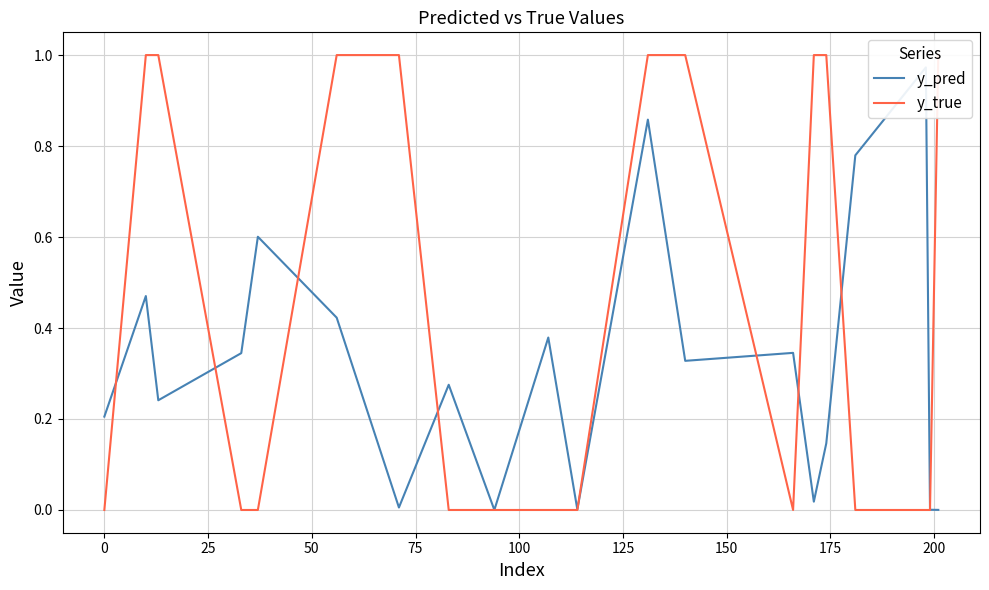

What is the average value of the y_true series?

0.5